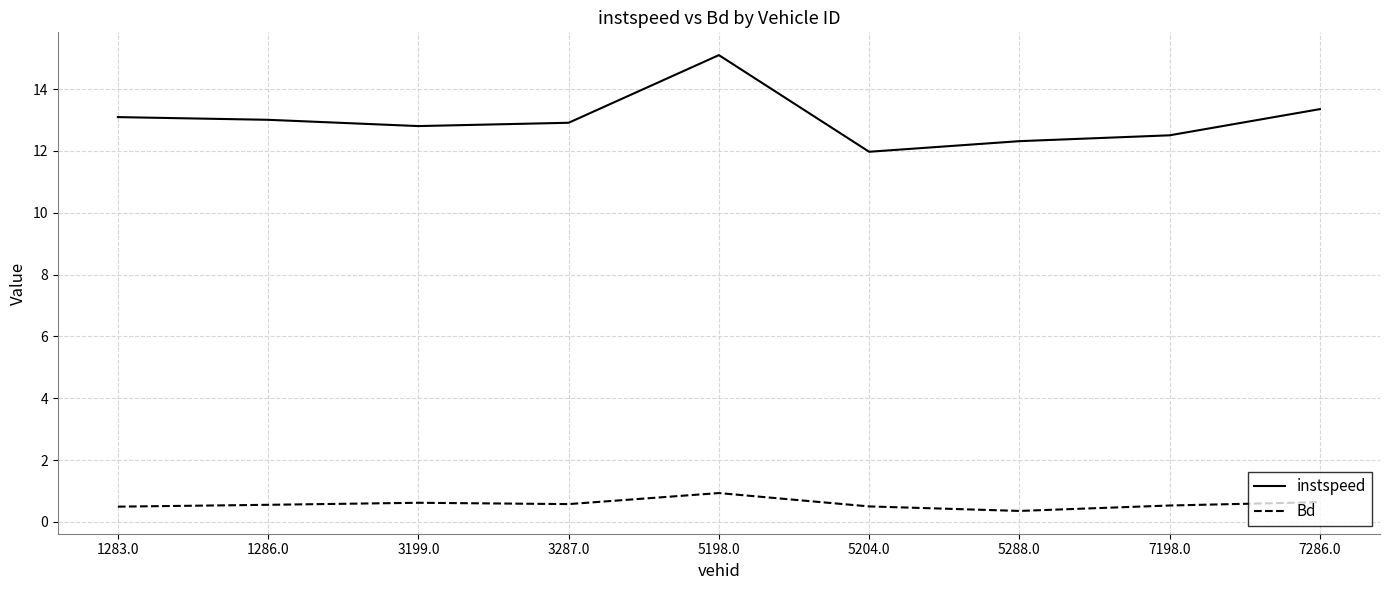

What is the smallest value displayed?

0.4